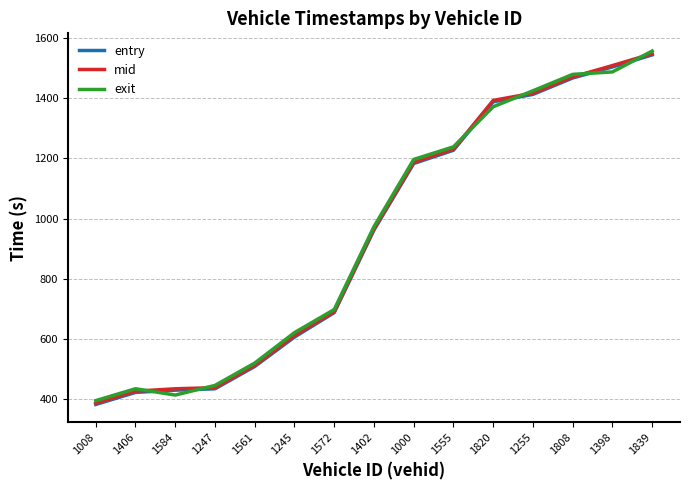

Which series ends up on top after the final intersection of entry and exit?

exit